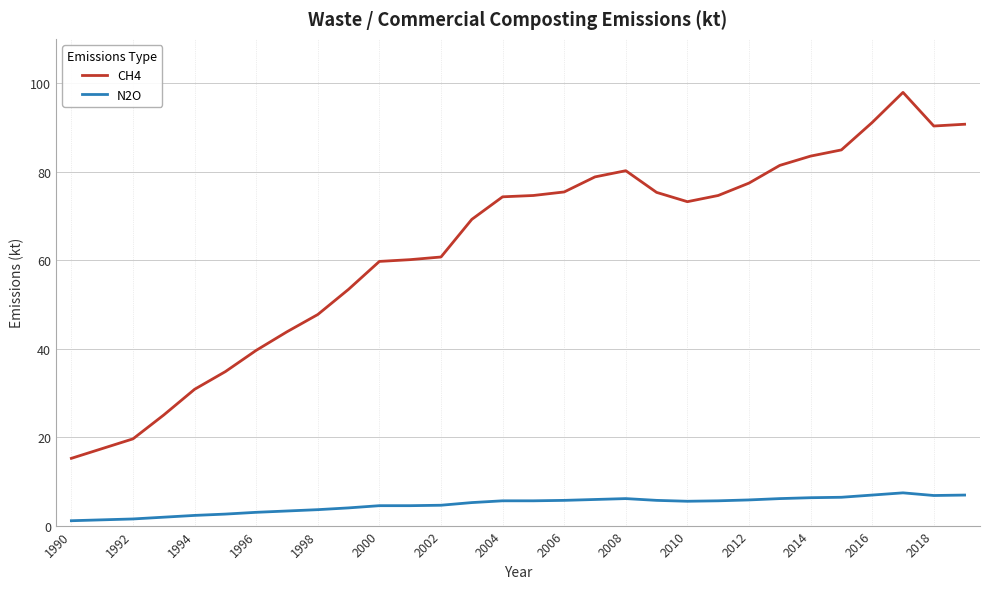

Which series has the widest spread of values?

CH4